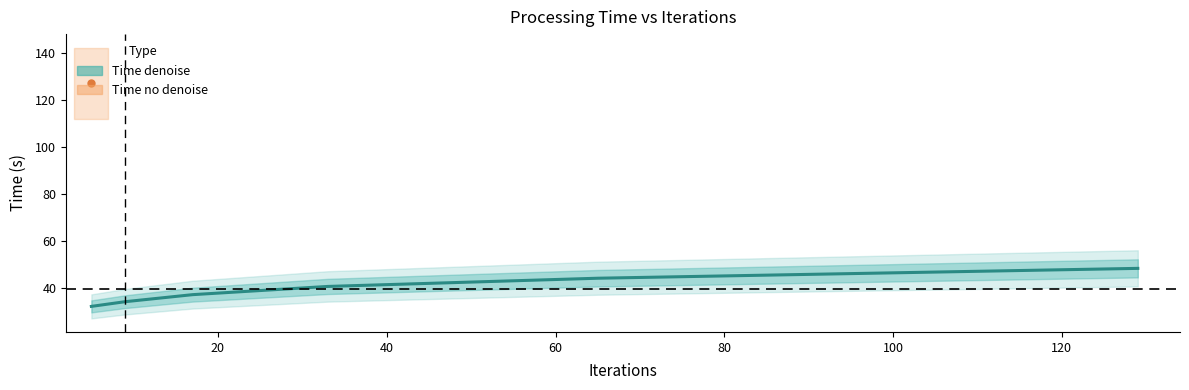

Reading left to right, transcribe all the data shown in this chart.

32.0	34.0	37.0	40.5	44.0	48.2